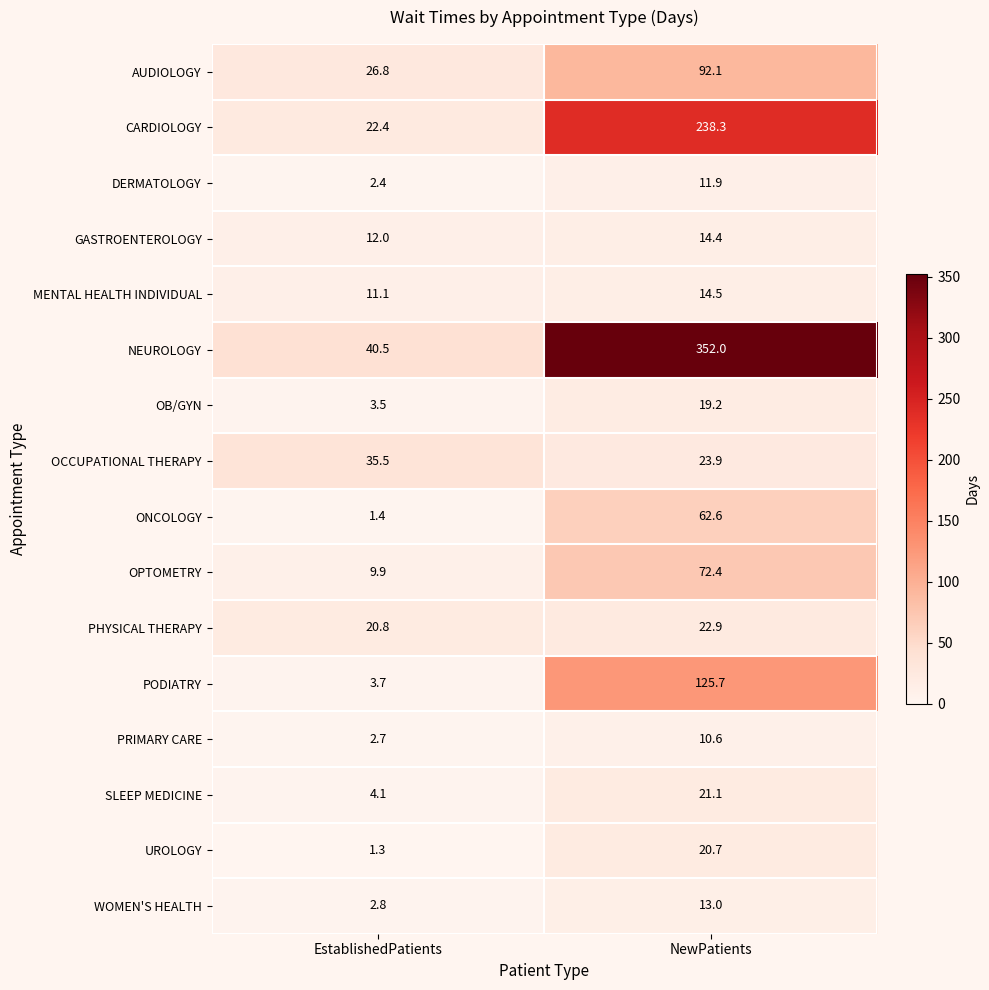

At which label does GASTROENTEROLOGY first exceed 14?

NewPatients